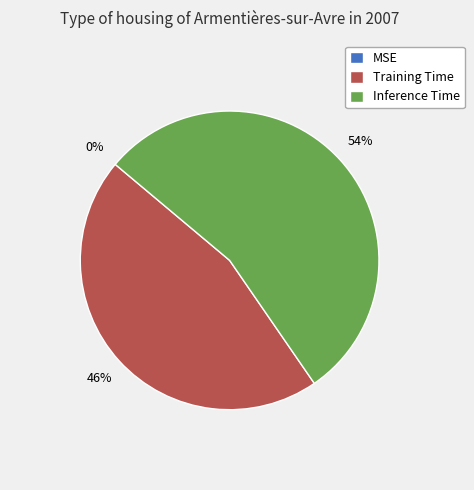

What is the majority slice?

Inference Time